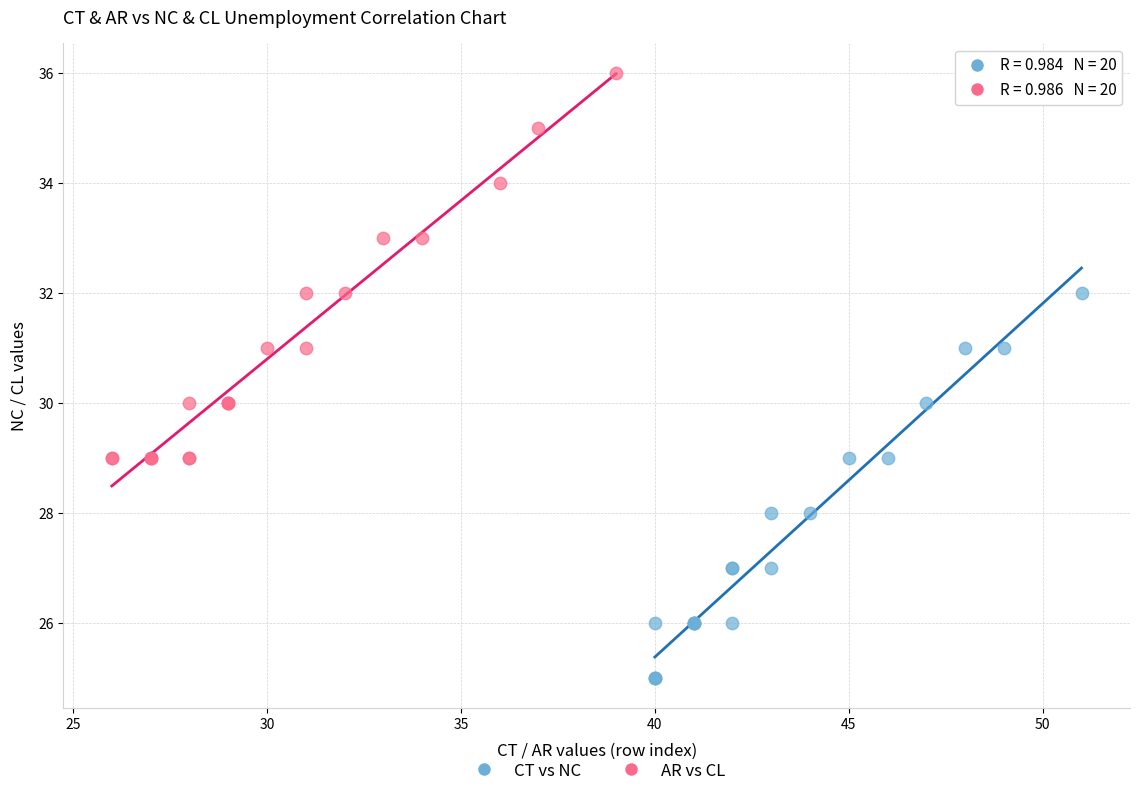

What are all the series names shown in the legend?

CT vs NC, AR vs CL